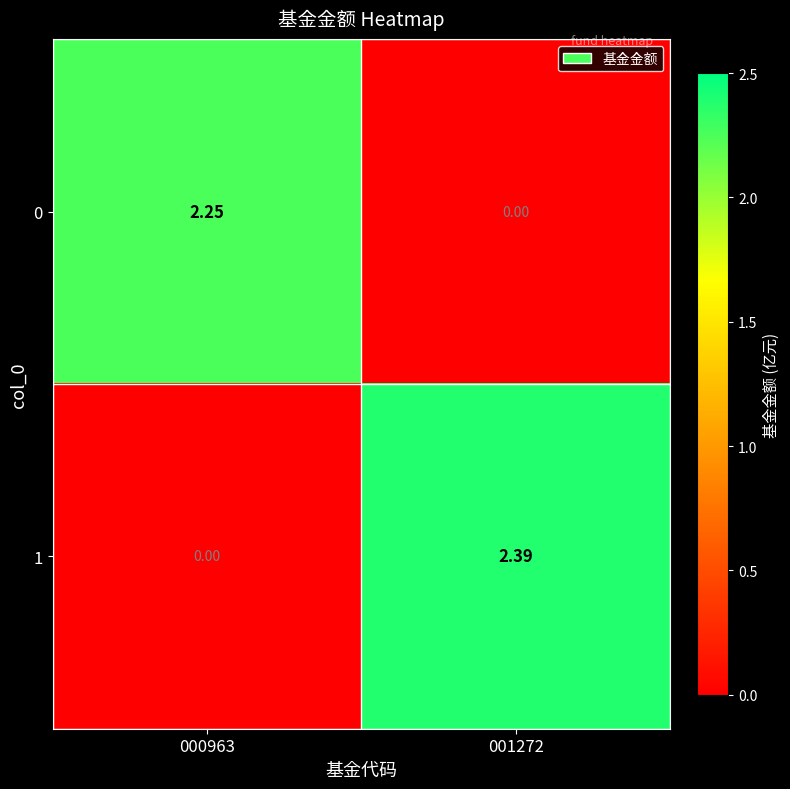

Which series has the largest range (max minus min)?

1